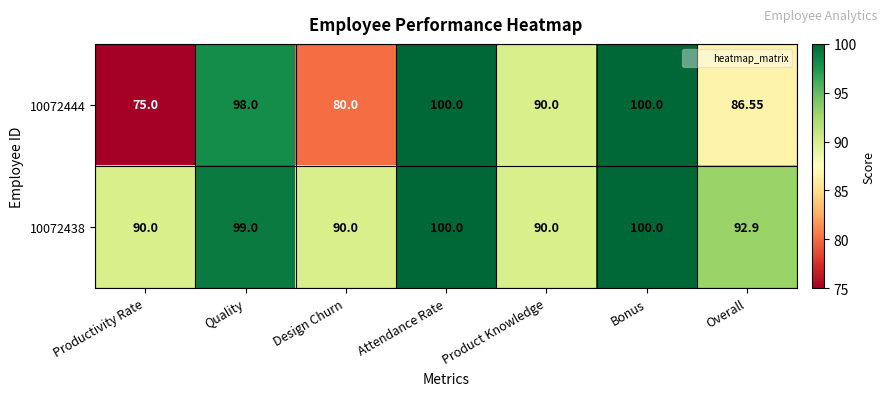

At which label is 10072444 closest to 87?

Overall